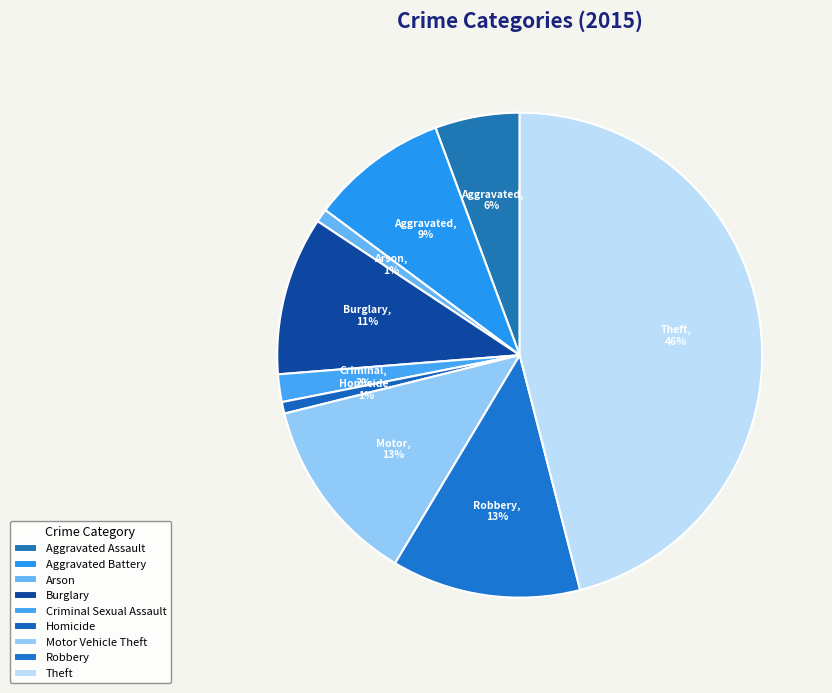

Which has a higher value, Arson or Aggravated Battery?

Aggravated Battery